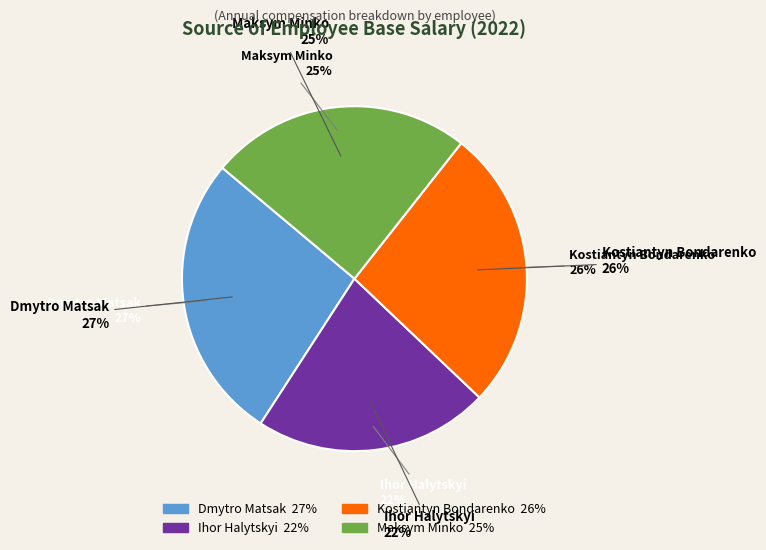

What is the largest slice in the pie chart?

Dmytro Matsak